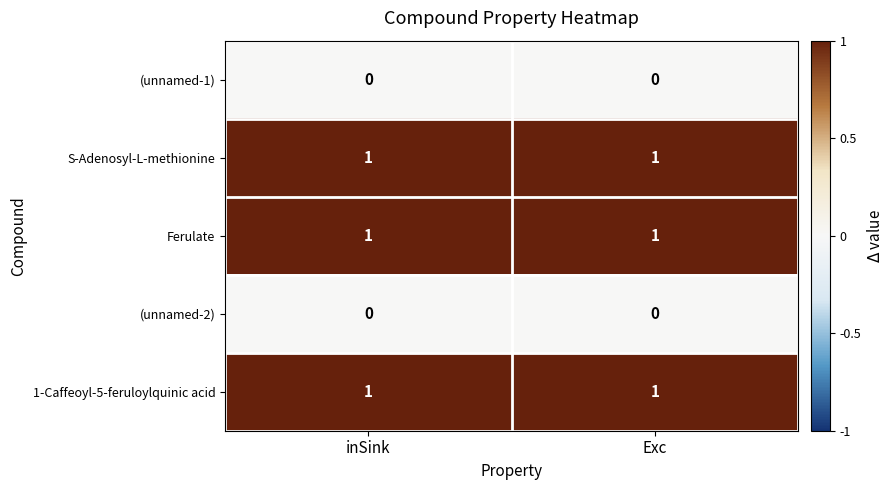

What is the total value across all series at inSink?

3